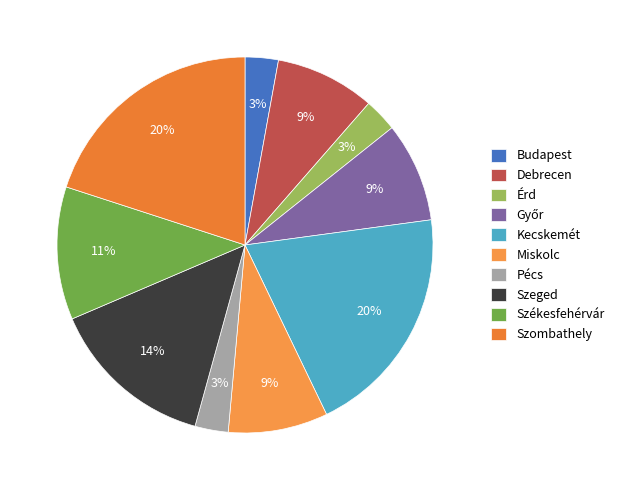

To the nearest percent, what portion does Győr represent?

9%